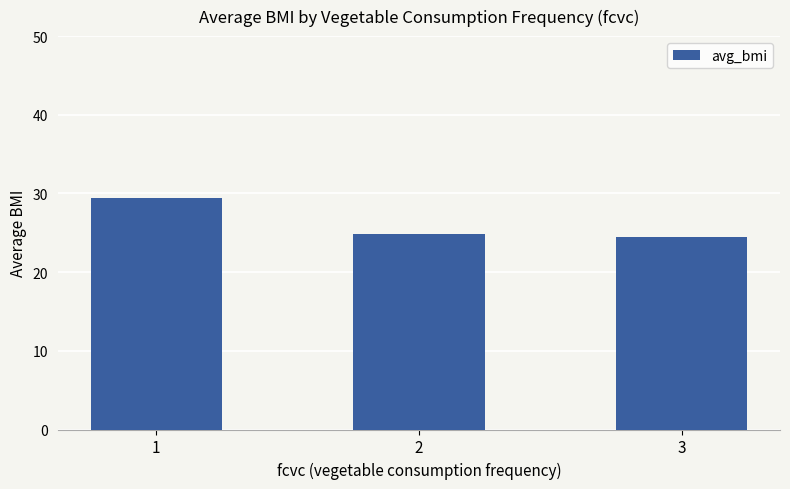

Approximately how many times larger is the value at 1 compared to 2?

1.2